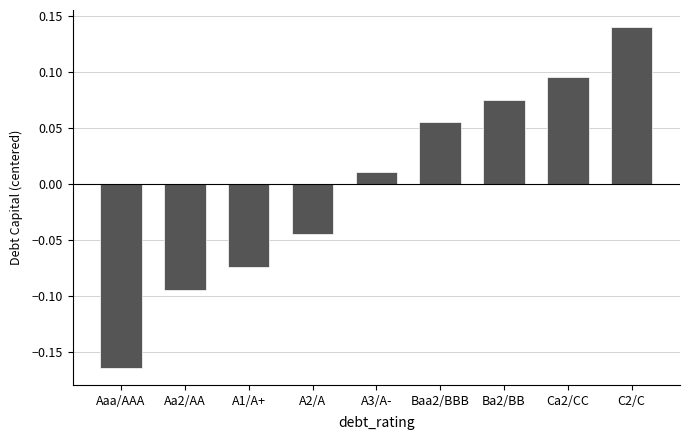

How many data points does each series have?

9